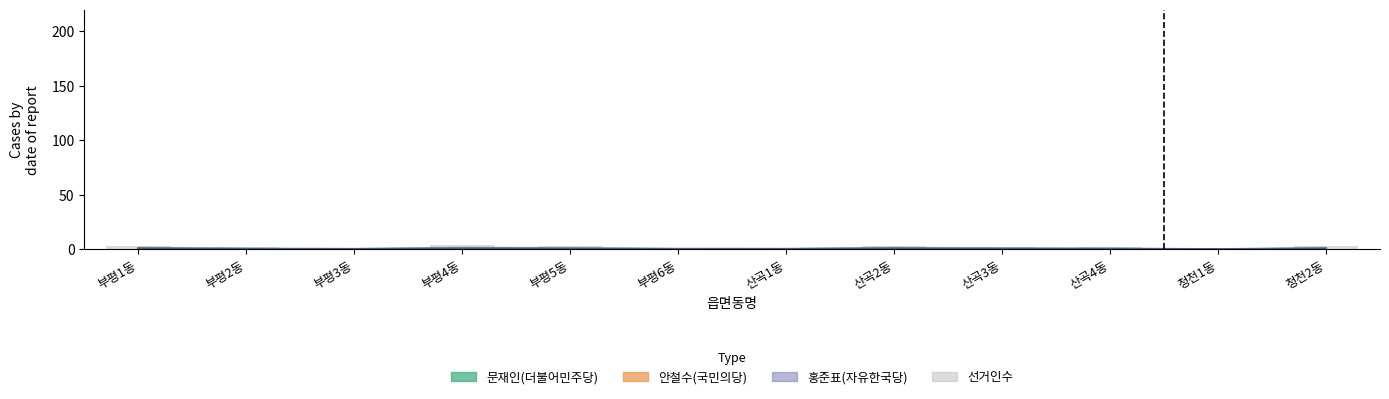

What is the label of the 5th bar from the left?

부평5동